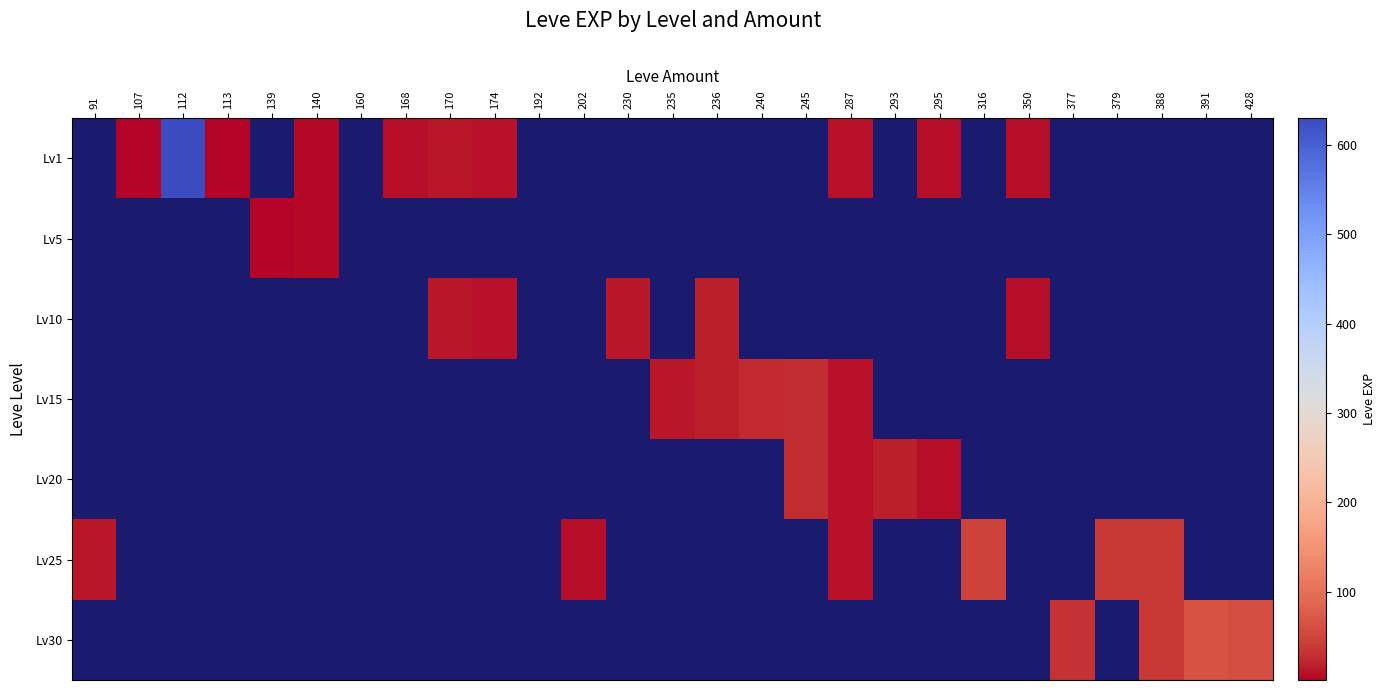

Which label corresponds to the largest value in the chart?

112